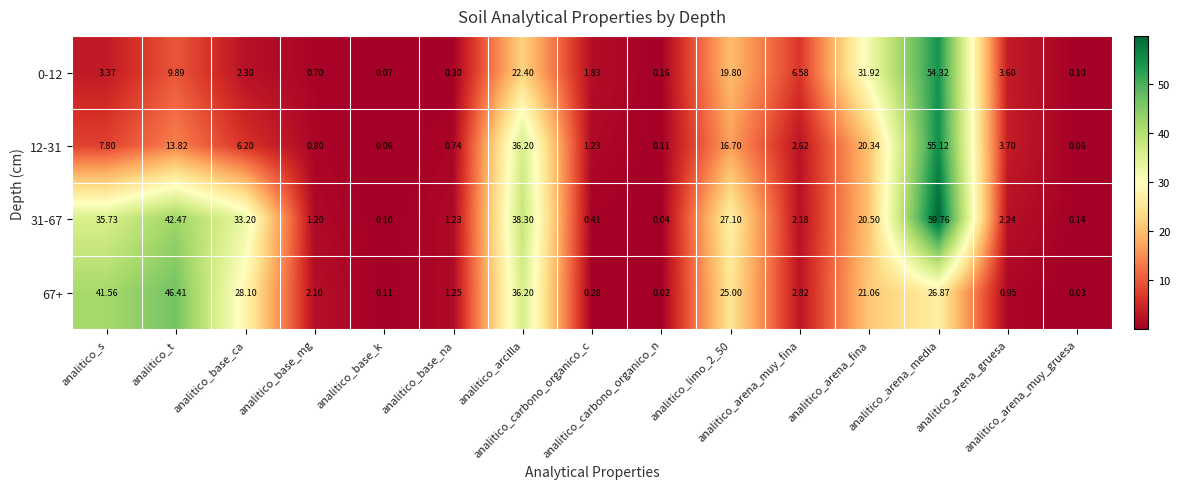

How many series are shown in this chart?

4